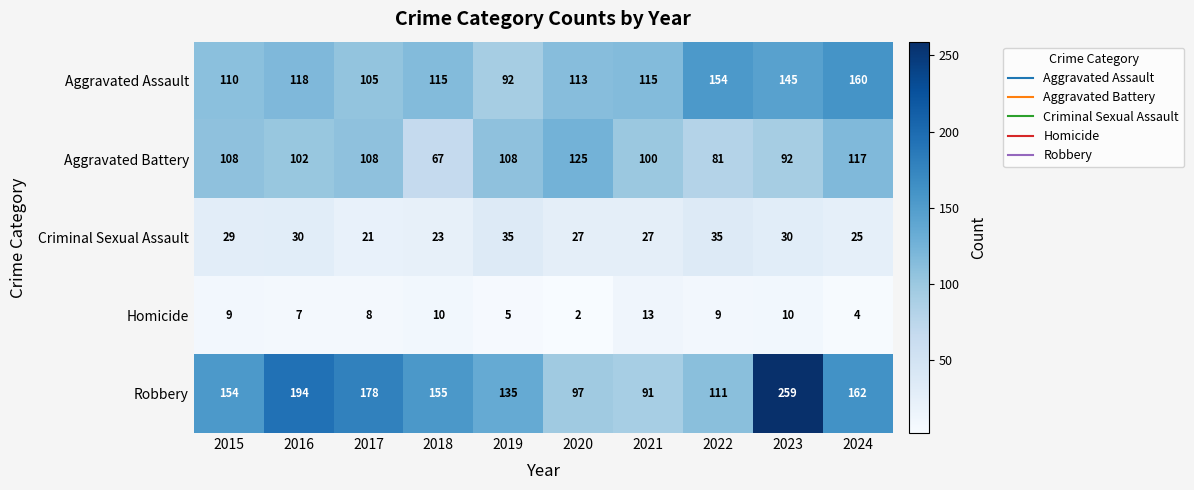

The Aggravated Assault series shows 92 at 2023. True or false?

False